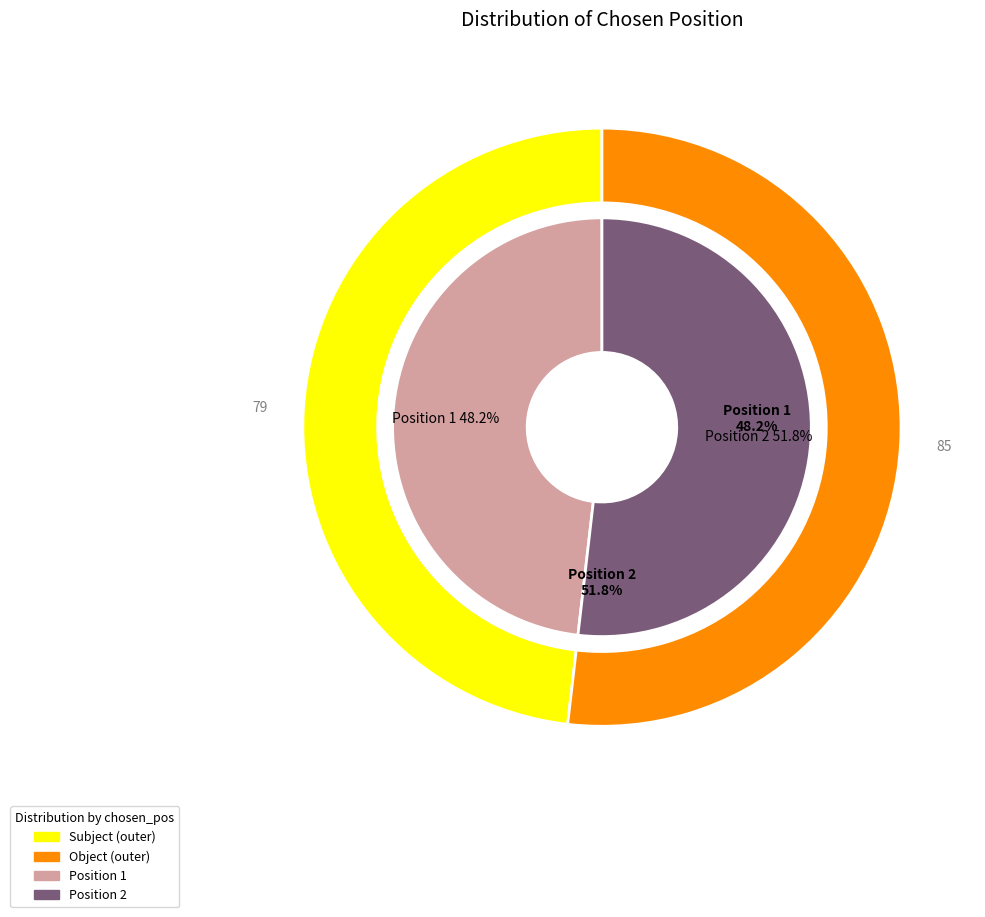

To the nearest percent, what portion does 1 represent?

48%